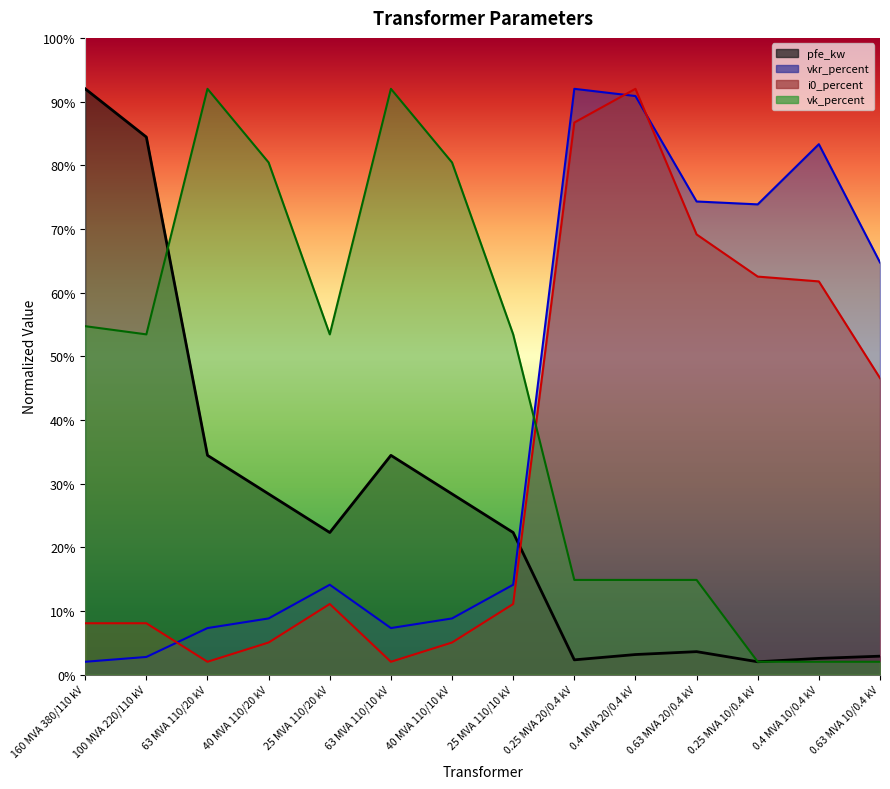

Which series changed the most between 25 MVA 110/20 kV and 0.4 MVA 20/0.4 kV?

i0_percent